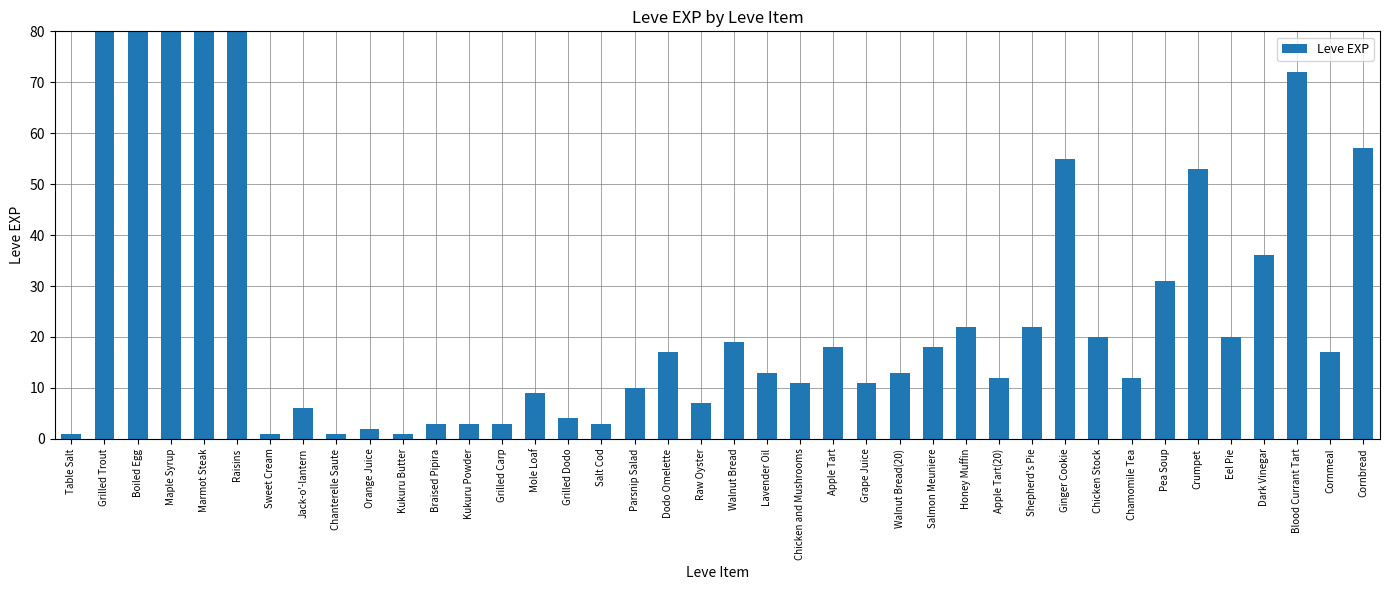

Where is the data nearest to the value 450?

Maple Syrup